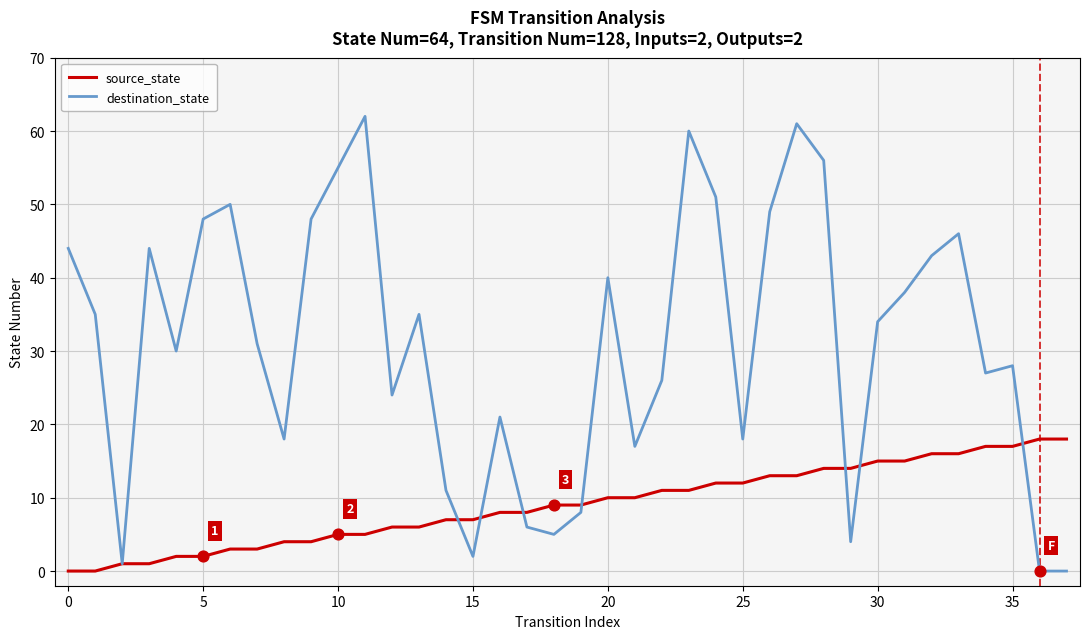

Which series has the widest spread of values?

destination_state